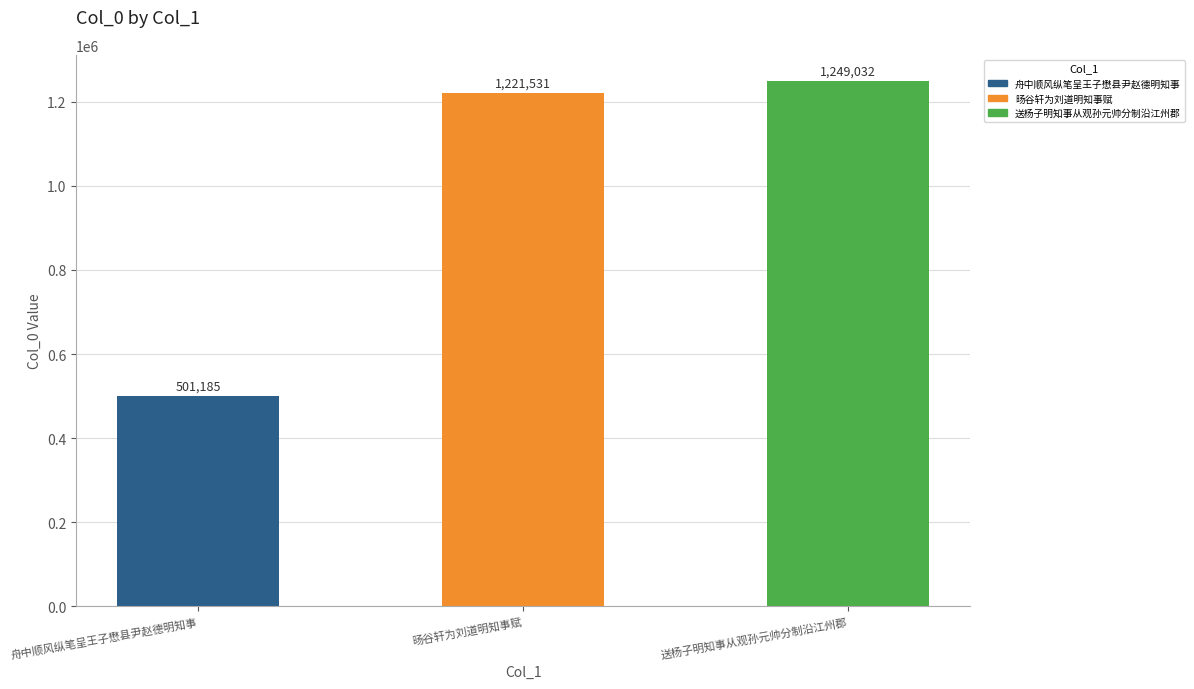

What is the change in value from 舟中顺风纵笔呈王子懋县尹赵德明知事 to 旸谷轩为刘道明知事赋?

+720346